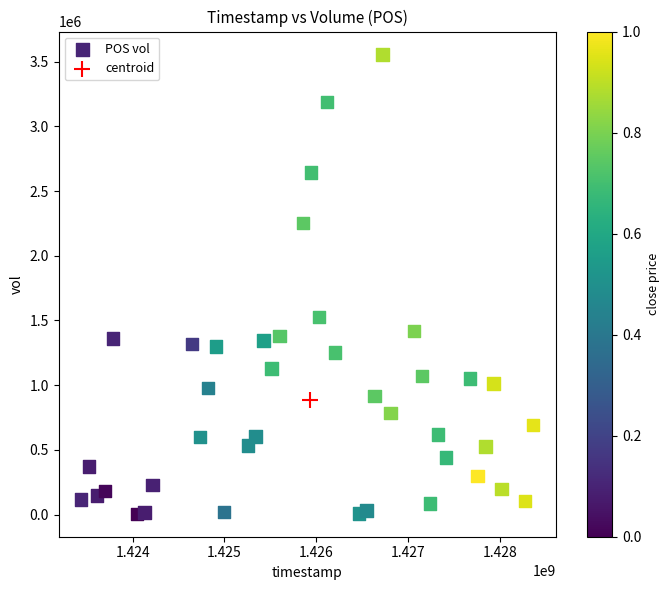

What are all the series names shown in the legend?

POS vol, centroid